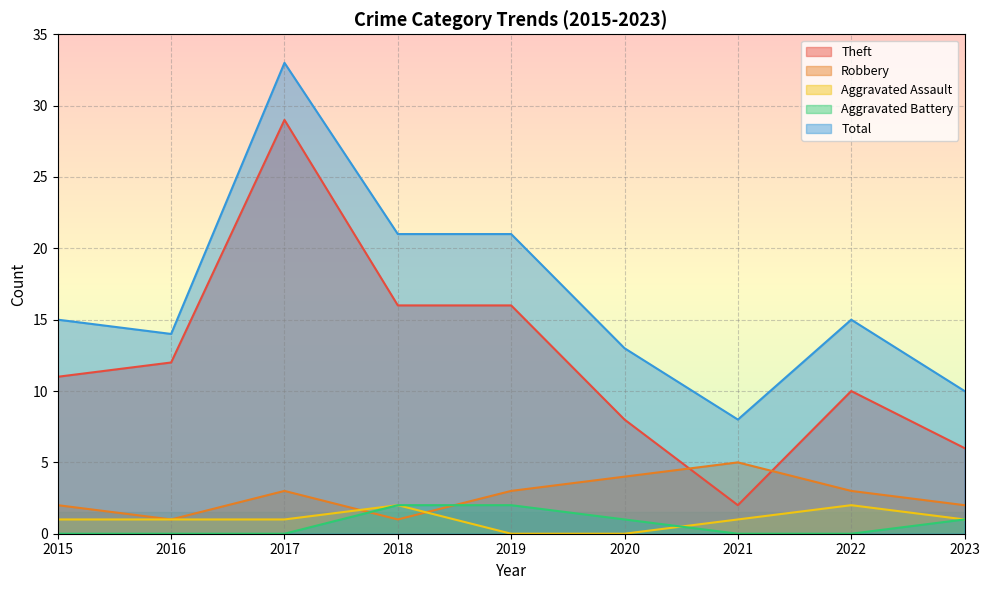

Reading left to right, transcribe all the data shown in this chart.

Theft: 2015=11	2016=12	2017=29	2018=16	2019=16	2020=8	2021=2	2022=10	2023=6
Robbery: 2015=2	2016=1	2017=3	2018=1	2019=3	2020=4	2021=5	2022=3	2023=2
Aggravated Assault: 2015=1	2016=1	2017=1	2018=2	2019=0	2020=0	2021=1	2022=2	2023=1
Aggravated Battery: 2015=0	2016=0	2017=0	2018=2	2019=2	2020=1	2021=0	2022=0	2023=1
Total: 2015=15	2016=14	2017=33	2018=21	2019=21	2020=13	2021=8	2022=15	2023=10